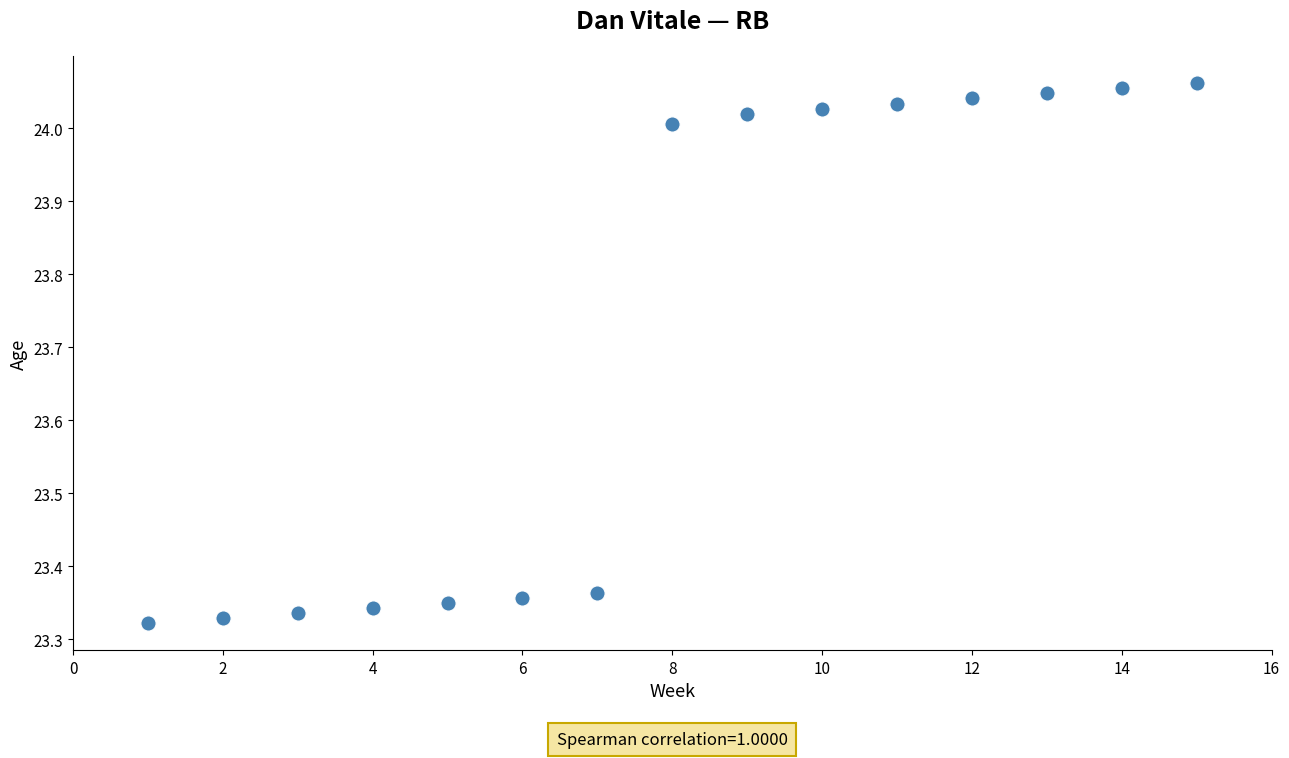

What is the range of X values (max minus min)?

14.0